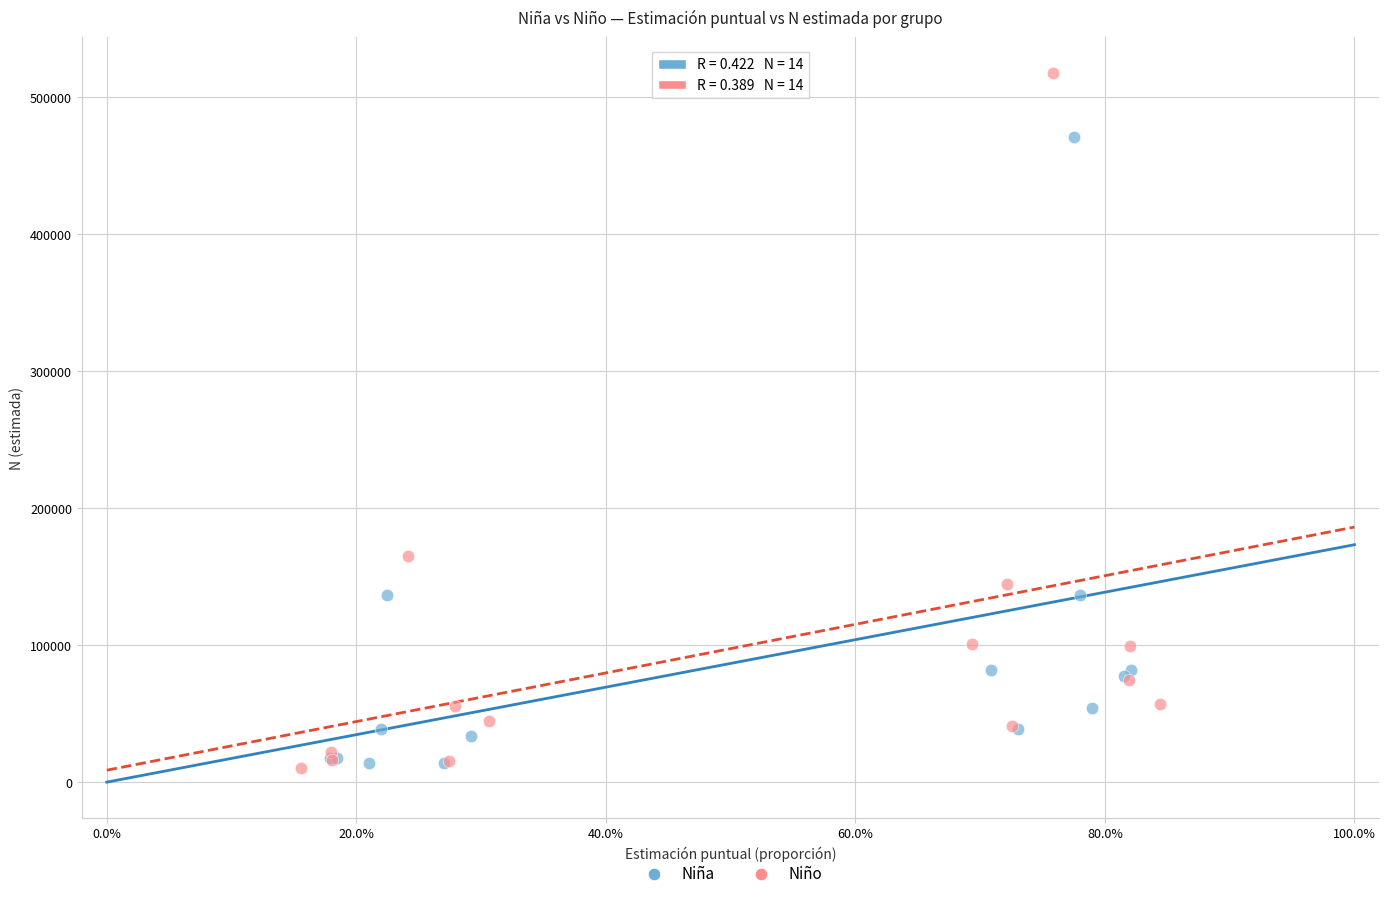

Which series has the largest Y range (max minus min)?

Niño